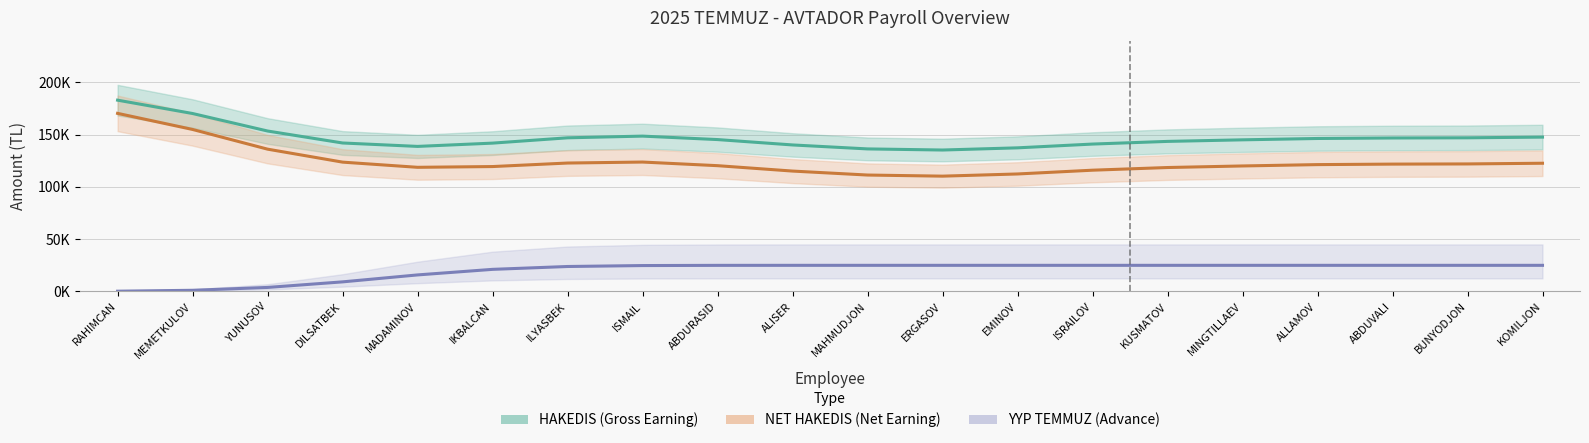

In NET HAKEDIS (Net Earning), how many points are higher than both neighbors (excluding endpoints)?

1